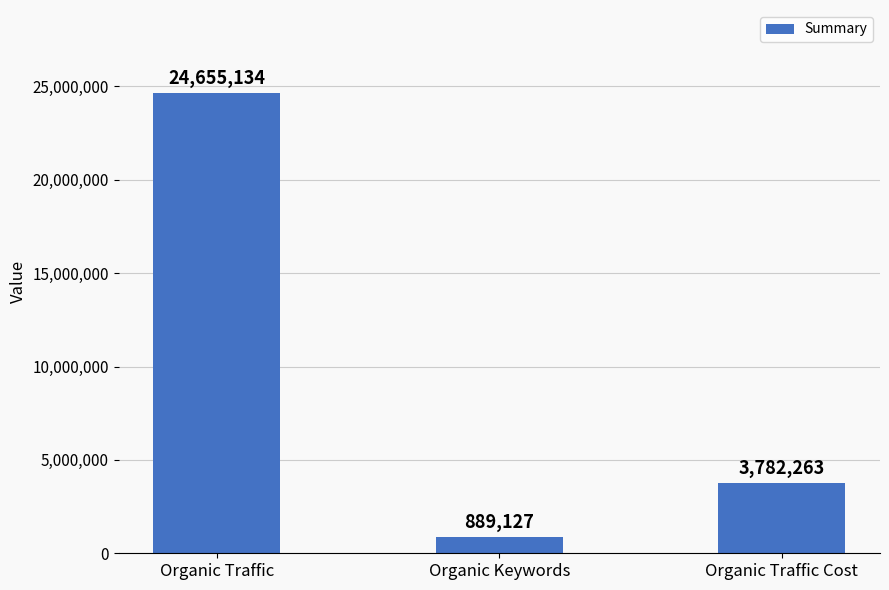

The value at Organic Traffic Cost is 3782263. True or false?

True